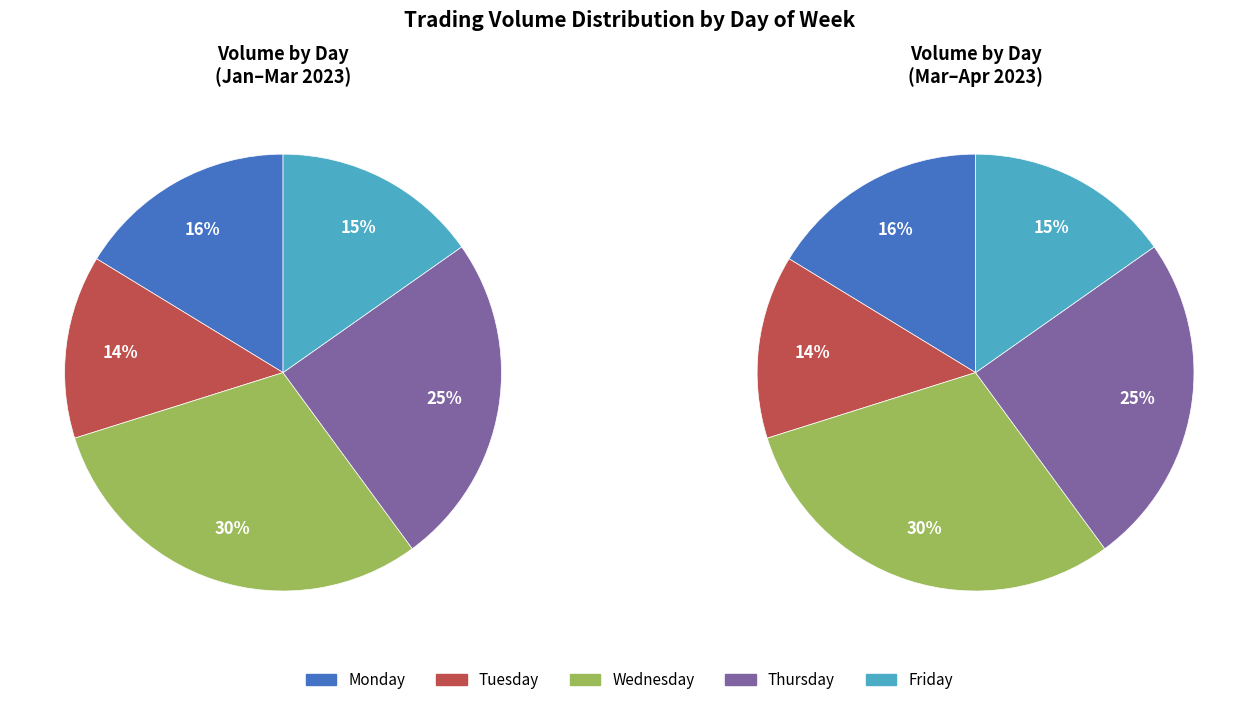

How many segments does this pie chart have?

5